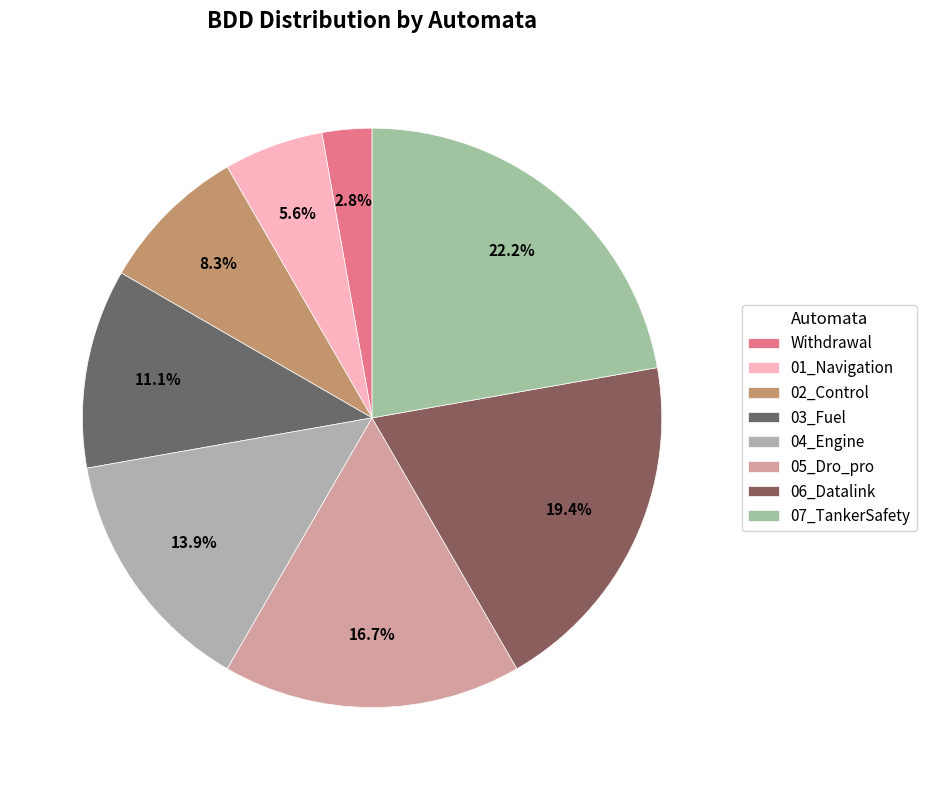

To the nearest percent, what is the difference between the Withdrawal and 01_Navigation slice percentages?

3%